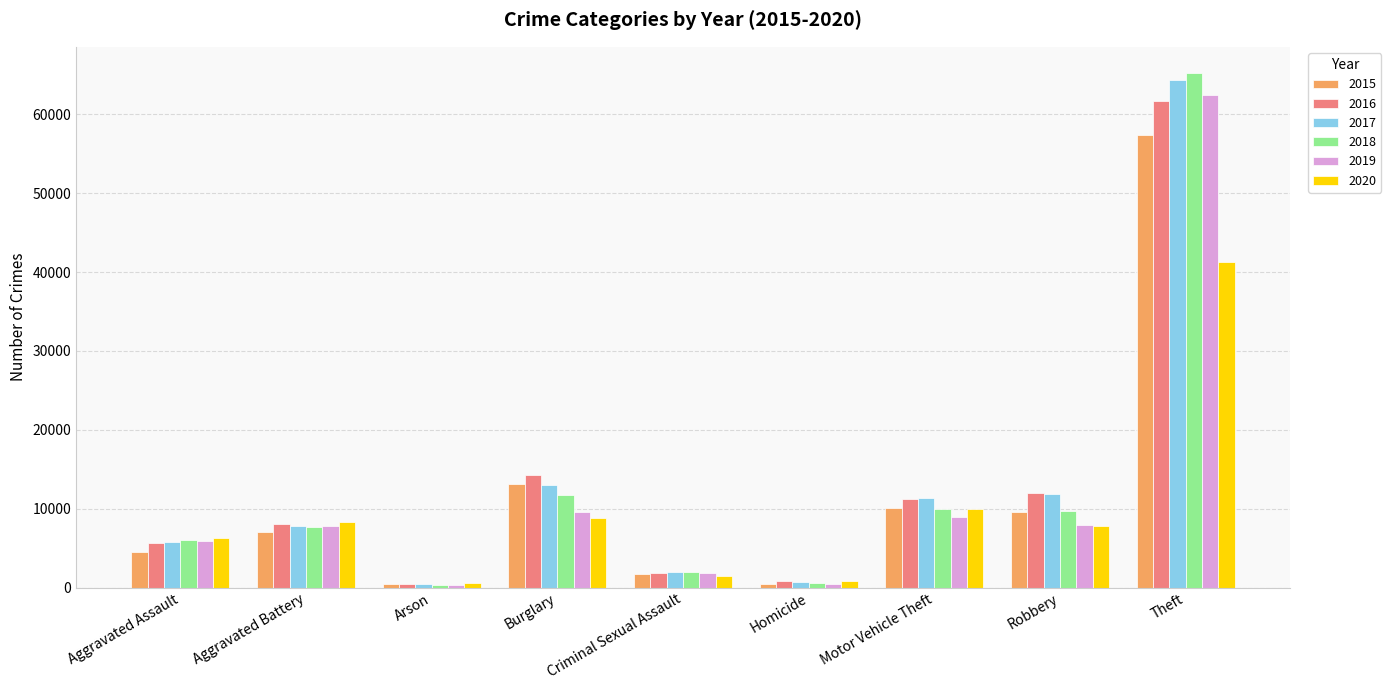

What are all the series names shown in the legend?

2015, 2016, 2017, 2018, 2019, 2020